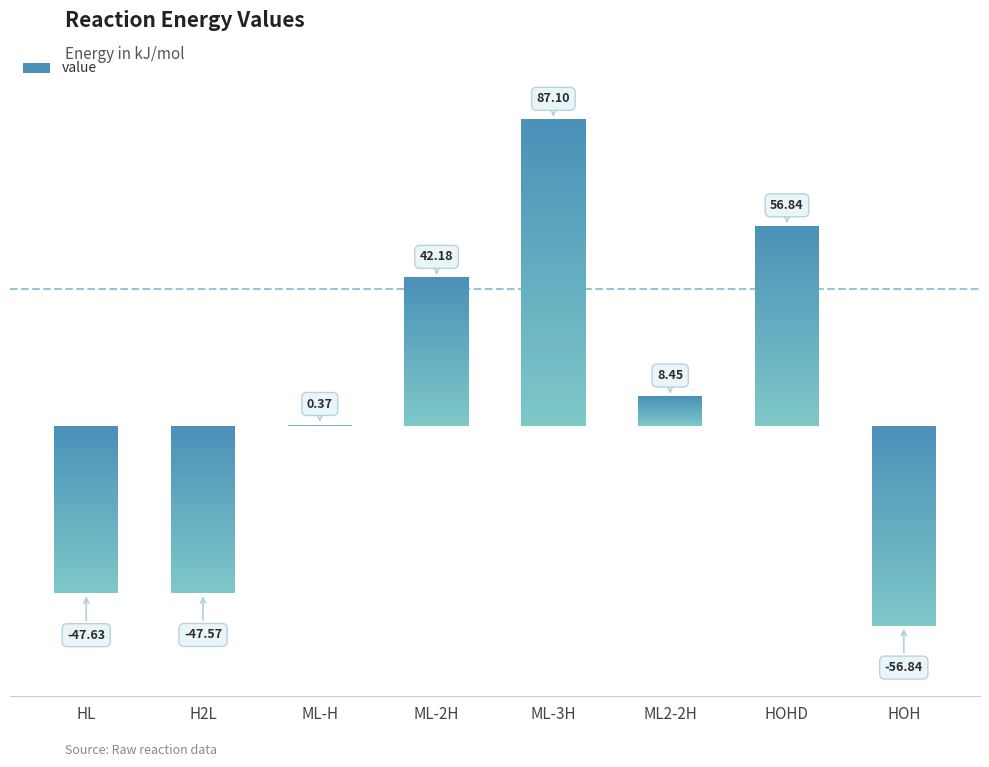

What is the smallest value displayed?

-56.8